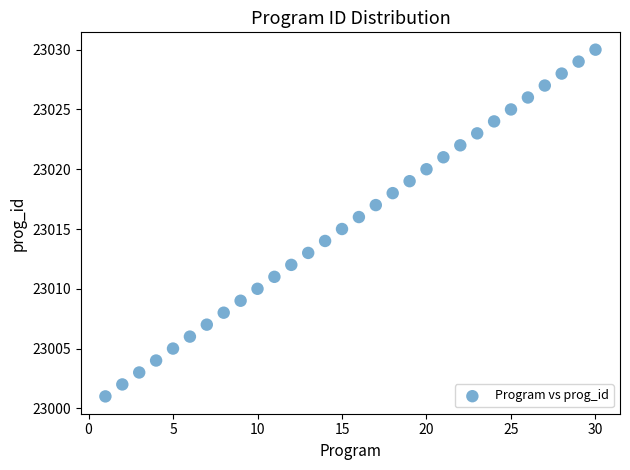

What is the range of X values (max minus min)?

29